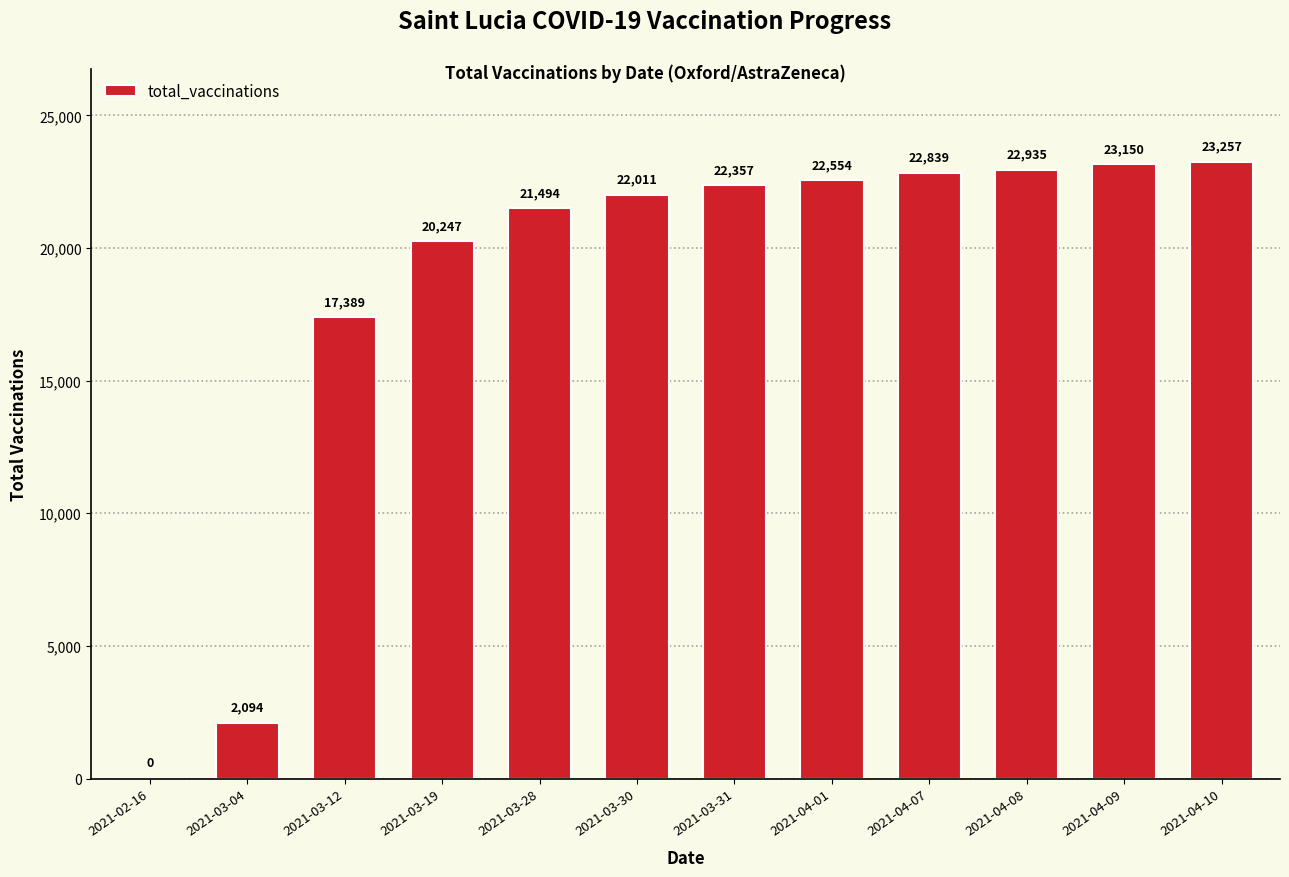

What is the sum of all values?

220327